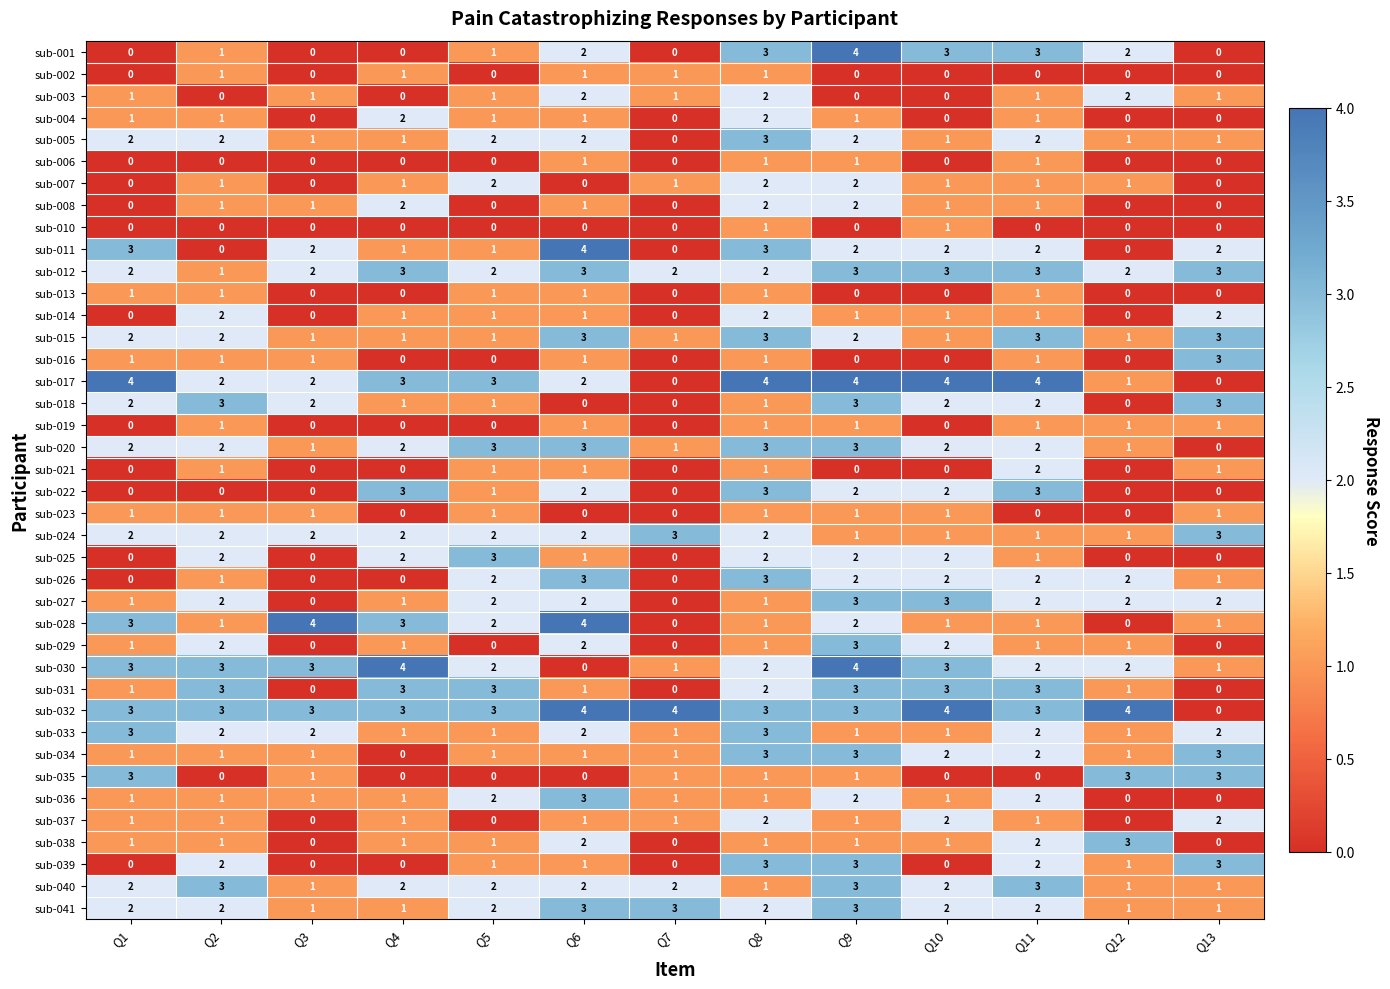

At which category is the sum across all series the highest?

Q8